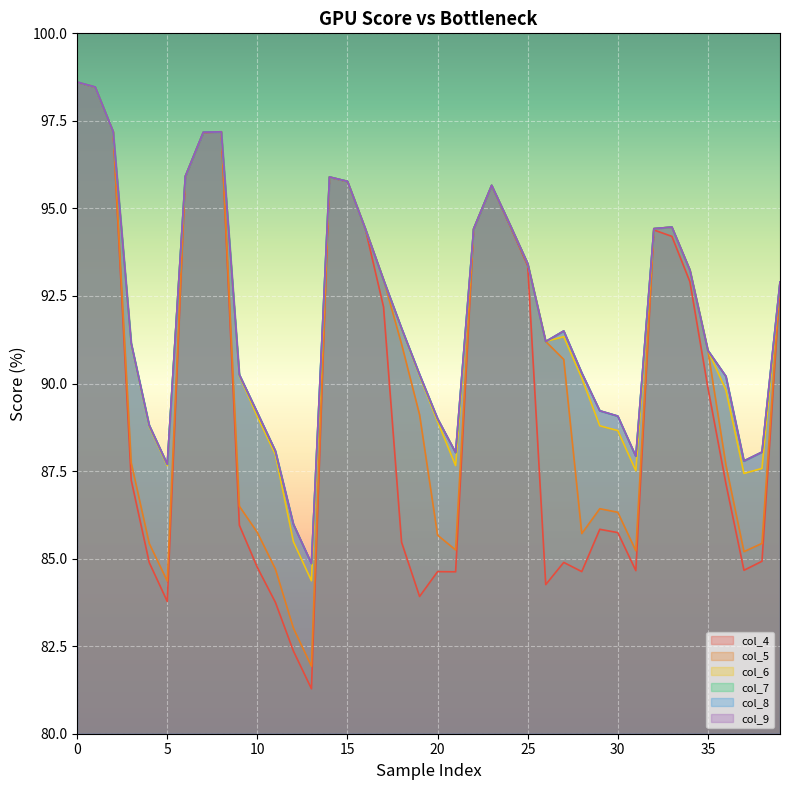

True or false: col_8 has more than 1 points higher than both neighbors.

True